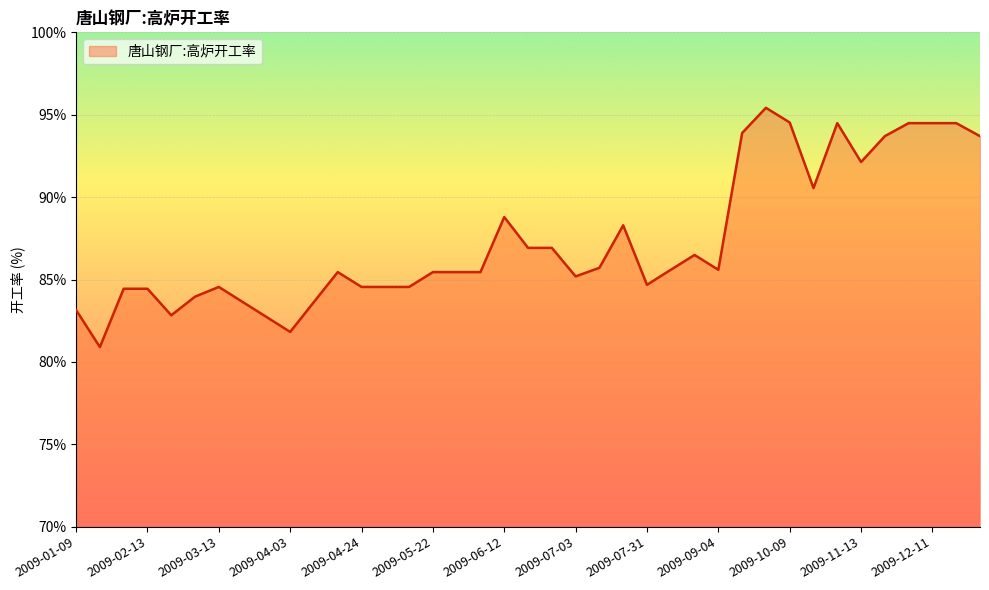

What is the sum of all values?

3407.6